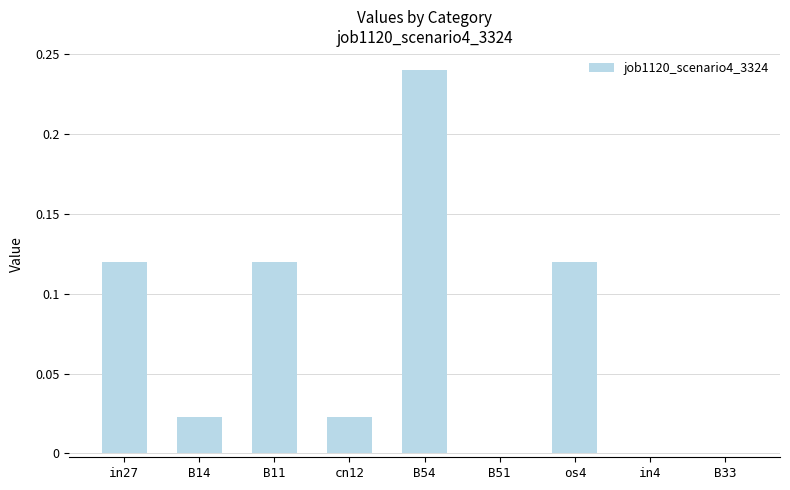

What is the sum of all values?

0.6